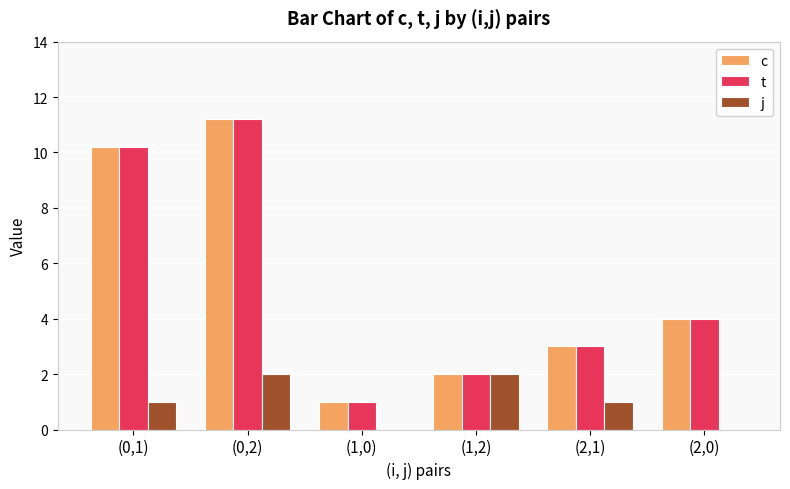

What is the sum of all j values?

6.0